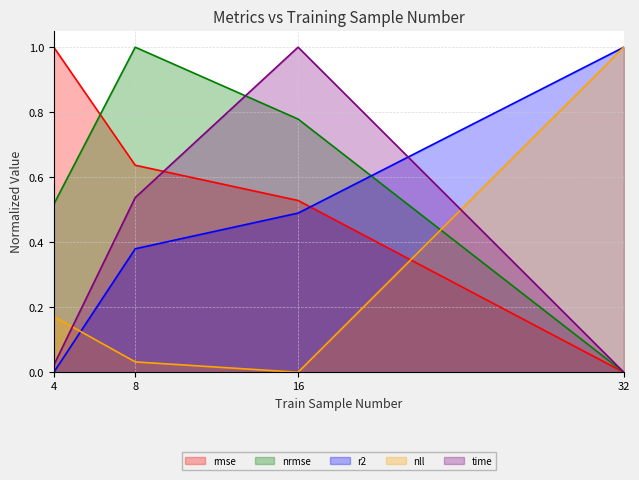

The value of nrmse at 4 is 0.5. True or false?

True